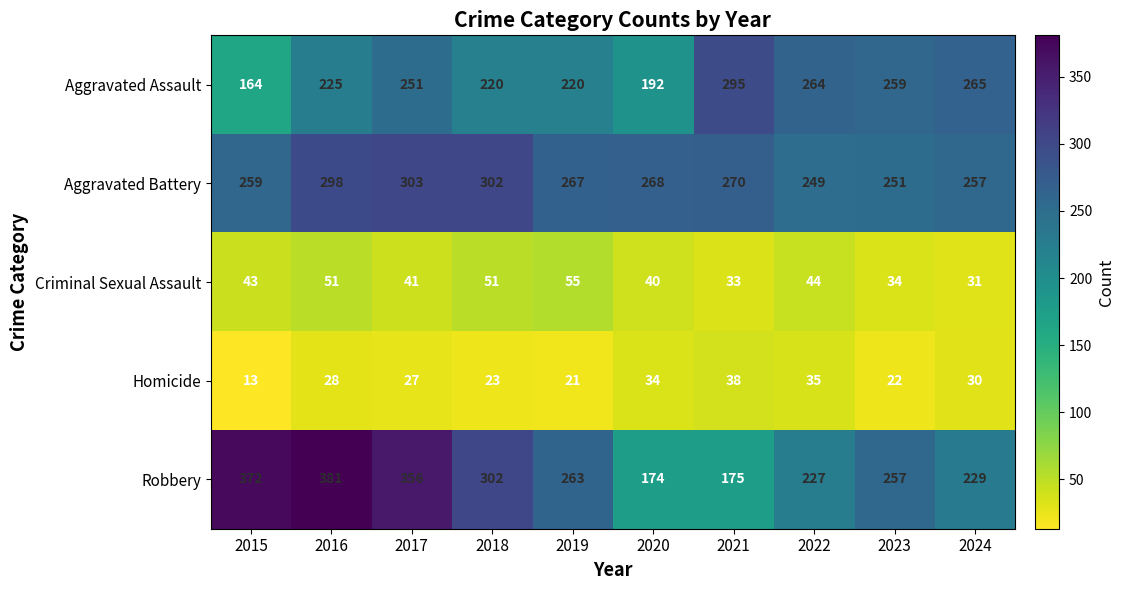

How many distinct data groups are displayed?

5